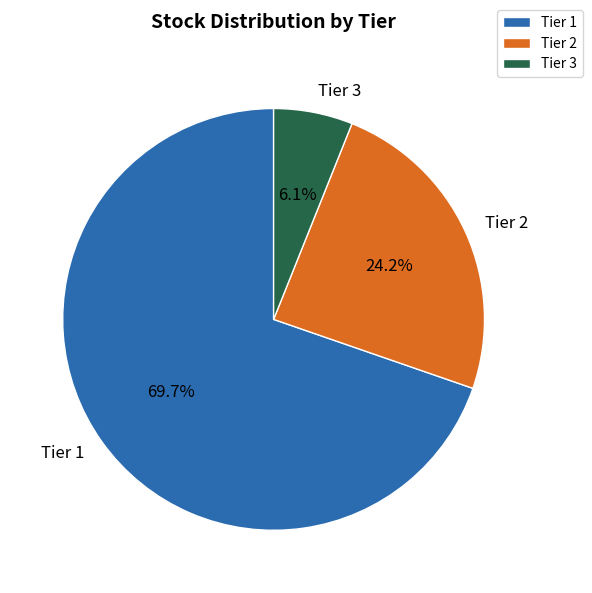

The Tier 1 slice represents 83% of the pie. True or false?

False